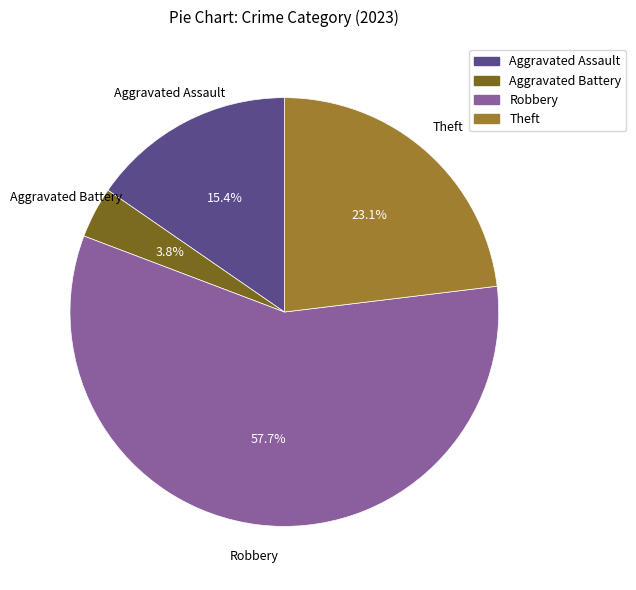

Between Robbery and Aggravated Assault, which is larger?

Robbery